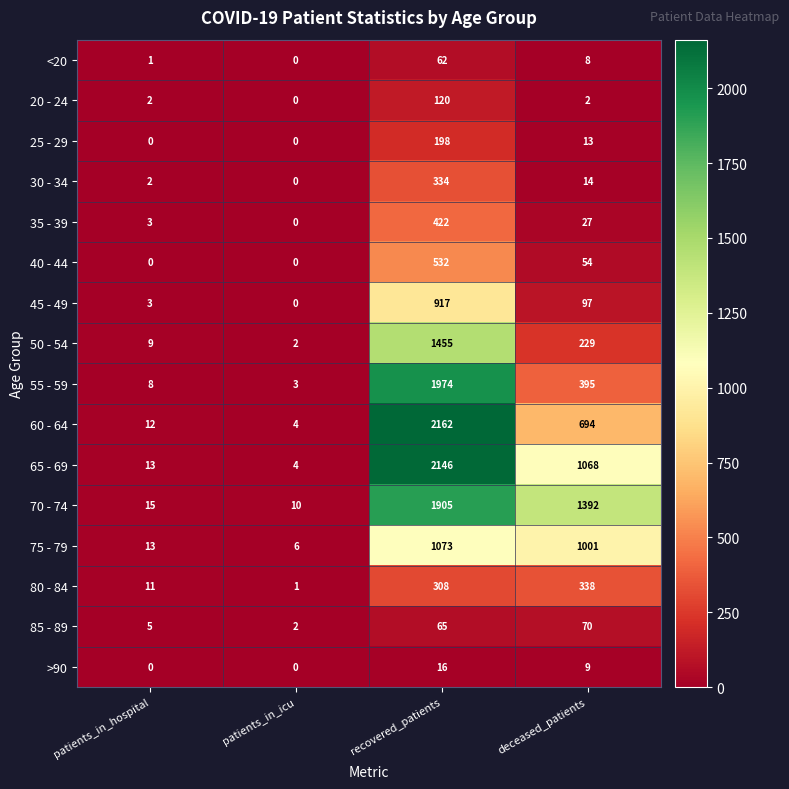

Rank the categories by 60 - 64 value from highest to lowest.

recovered_patients, deceased_patients, patients_in_hospital, patients_in_icu